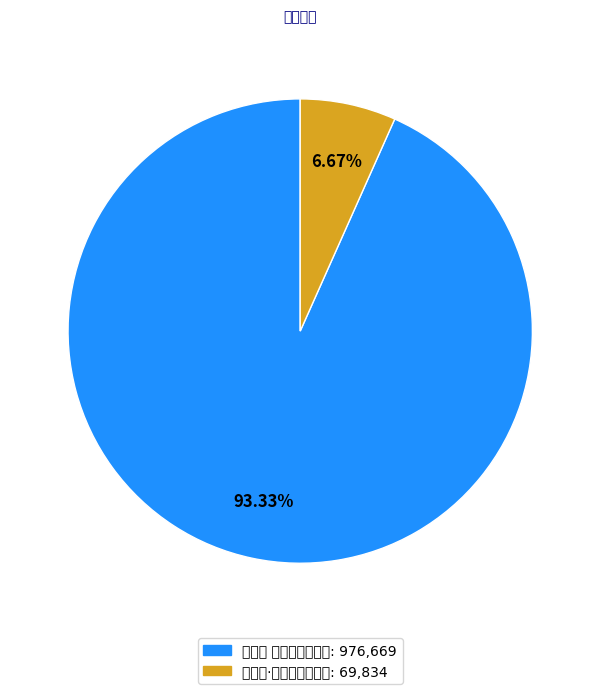

Which slice represents more than half of the pie?

醉蓬莱 会稽蓬莱阁怀古